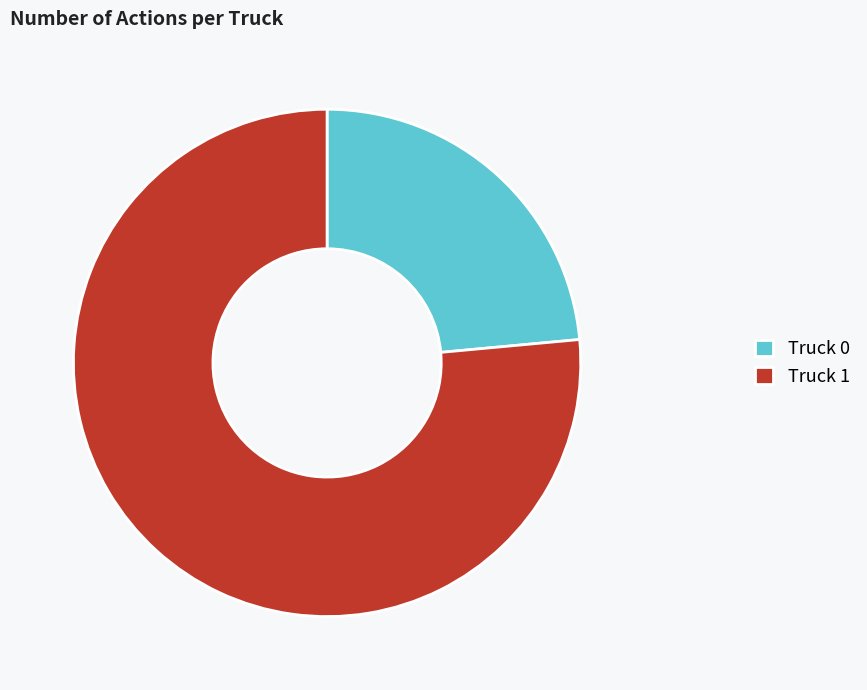

Which category accounts for the majority?

Truck 1